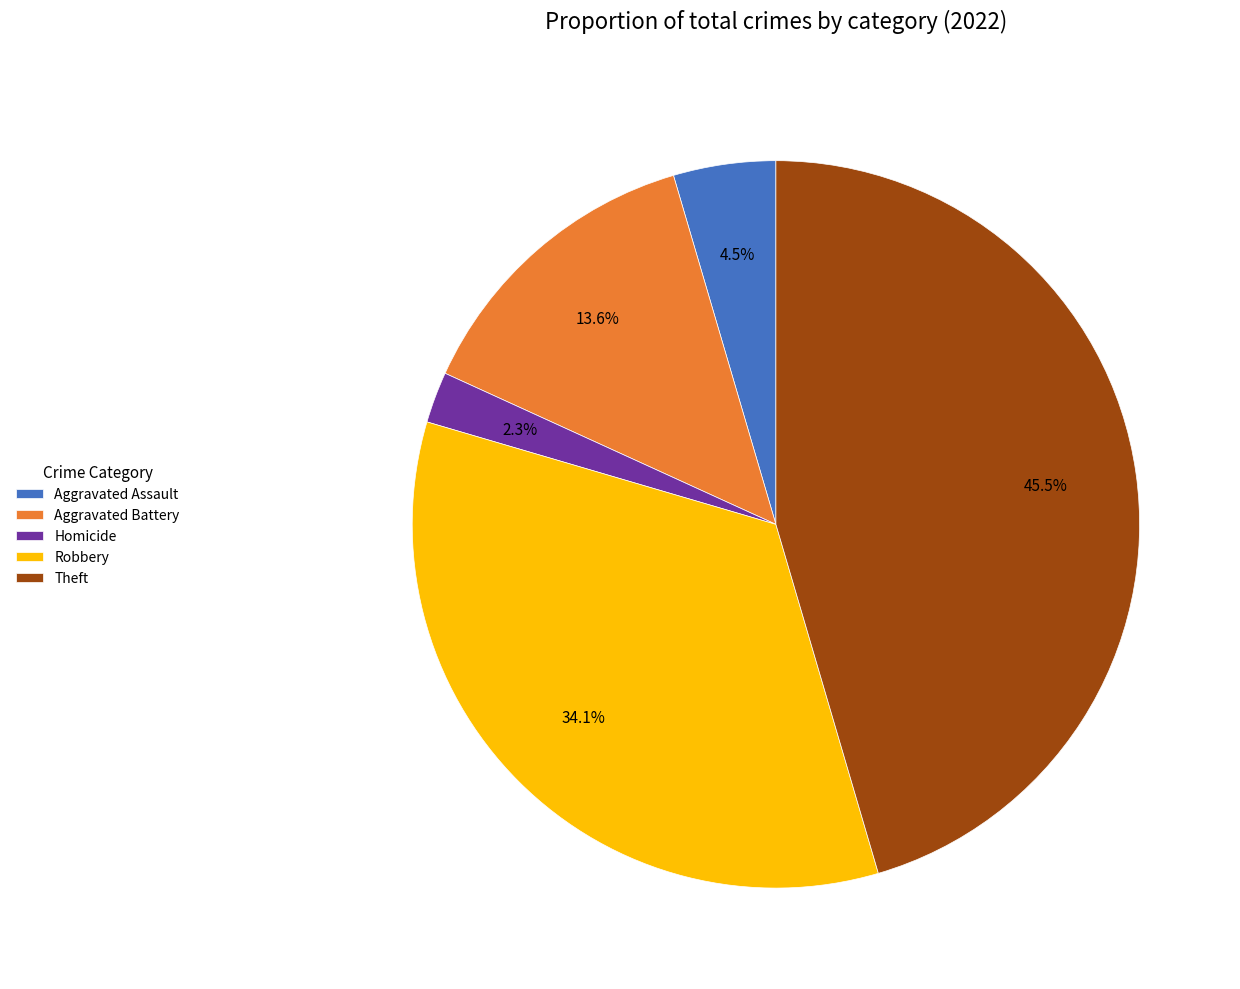

What percentage do Robbery and Aggravated Assault together represent?

38.6%